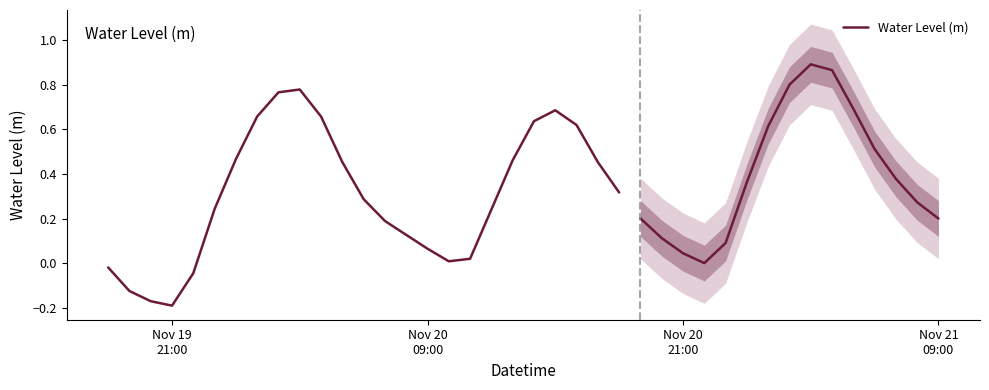

How many lines are shown in the chart?

1